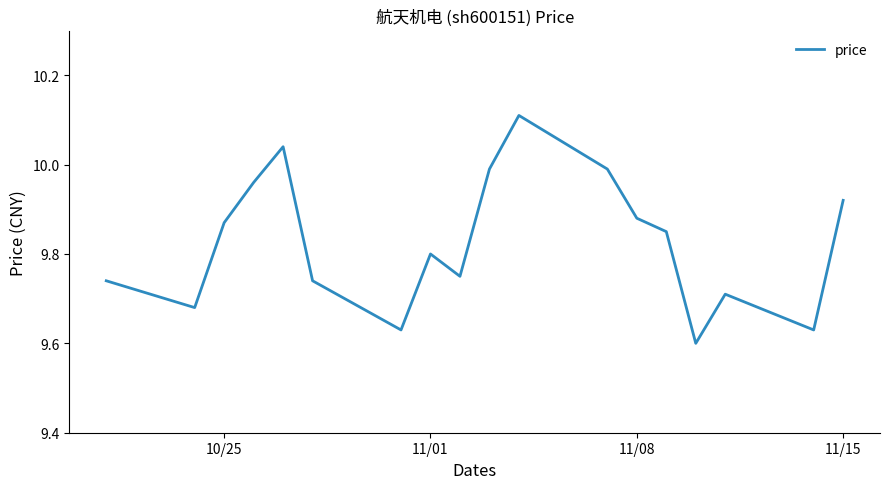

What is the difference between the maximum and minimum values?

0.5